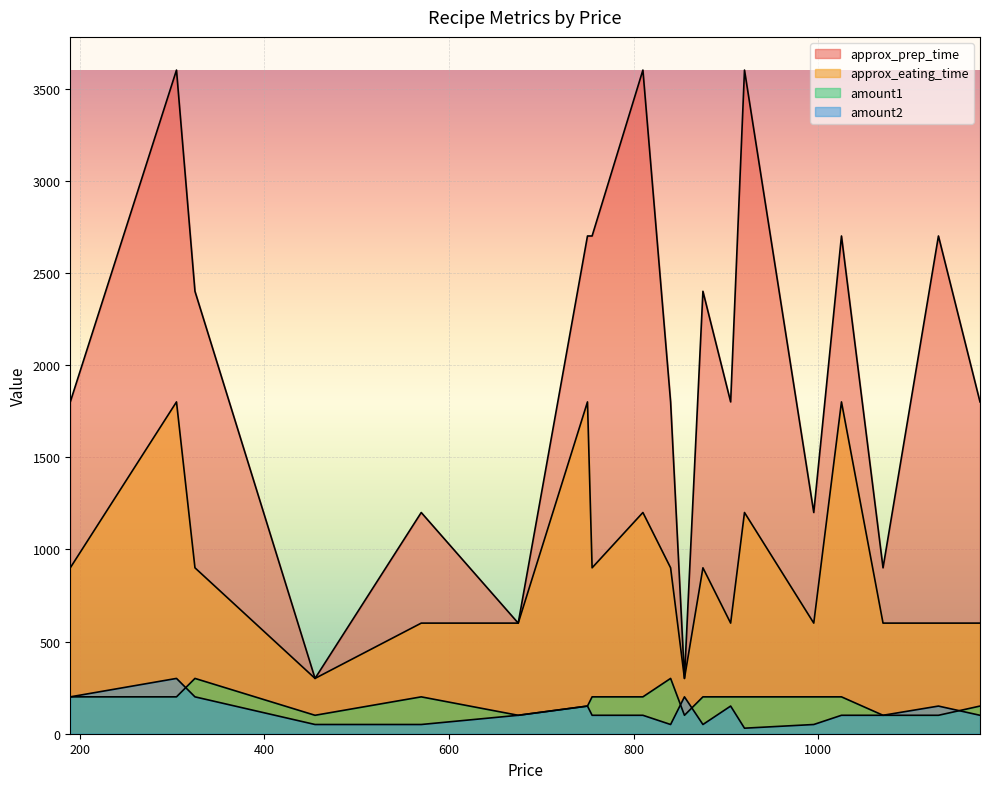

How many lines are shown in the chart?

4